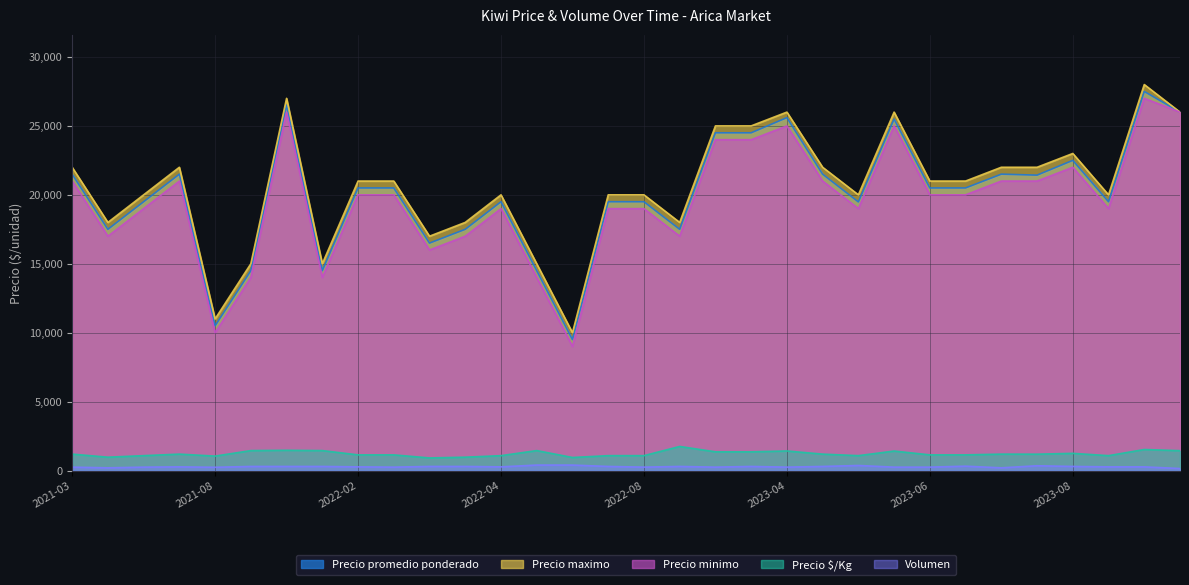

What is the difference between the maximum and minimum values in the Precio $/Kg series?

833